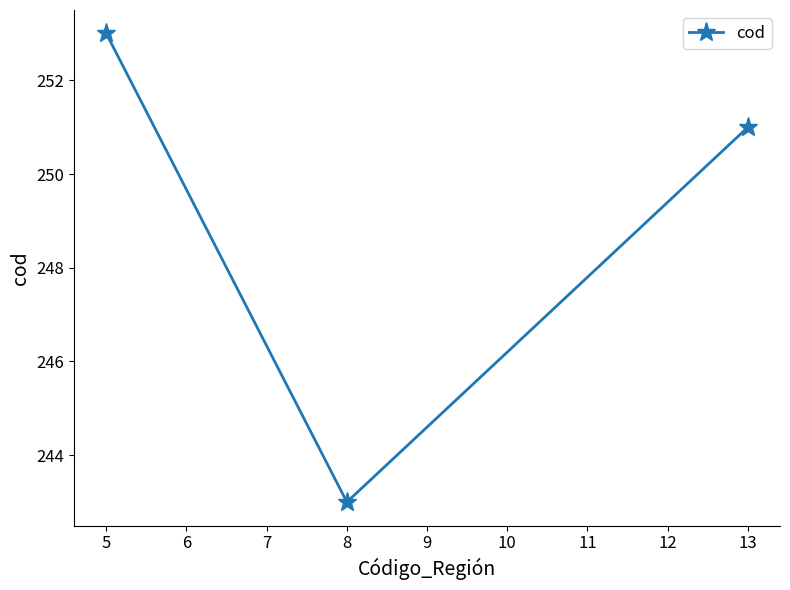

How many categories are shown in the chart?

3